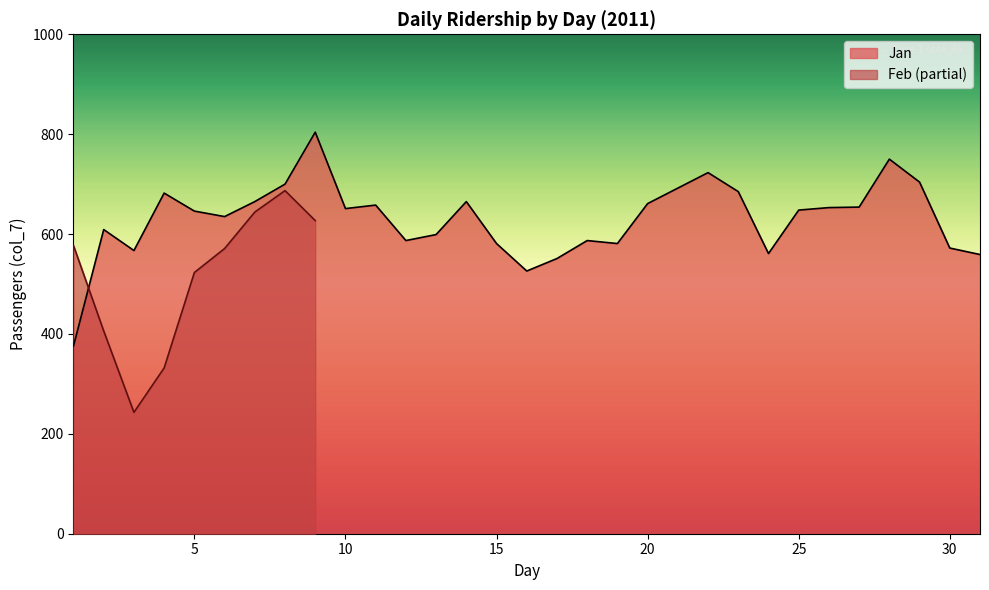

What is the maximum value shown in the chart?

804